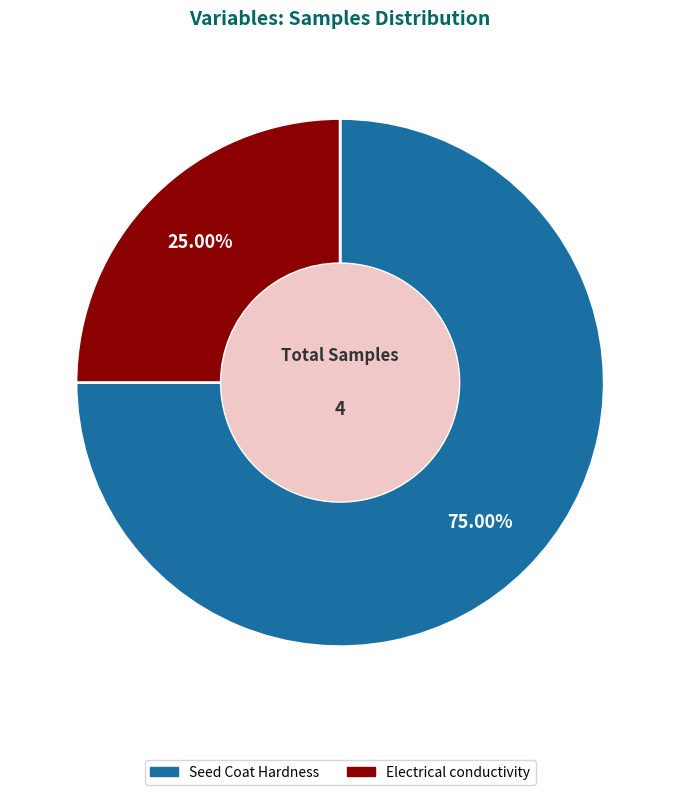

What percentage is the Seed Coat Hardness slice, to the nearest percent?

75%